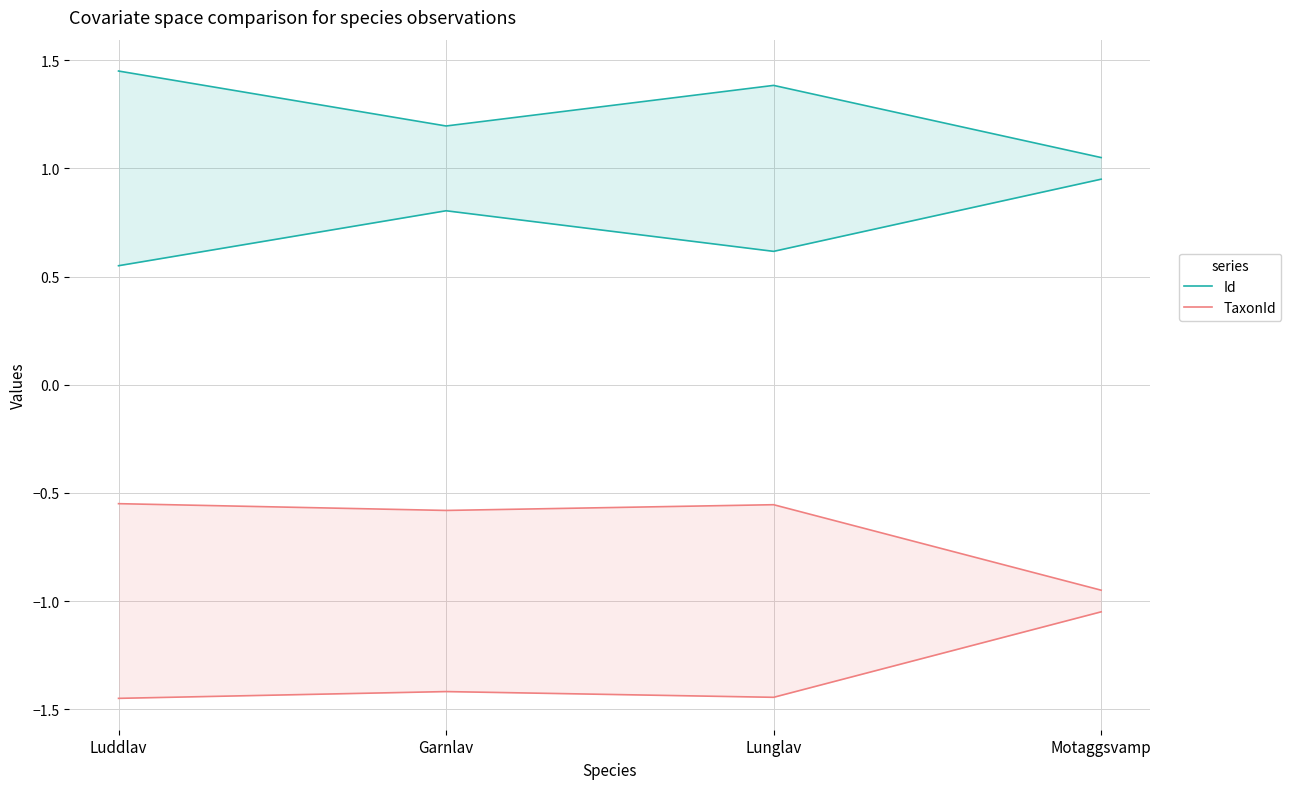

Which has a higher value, Luddlav or Garnlav?

Luddlav